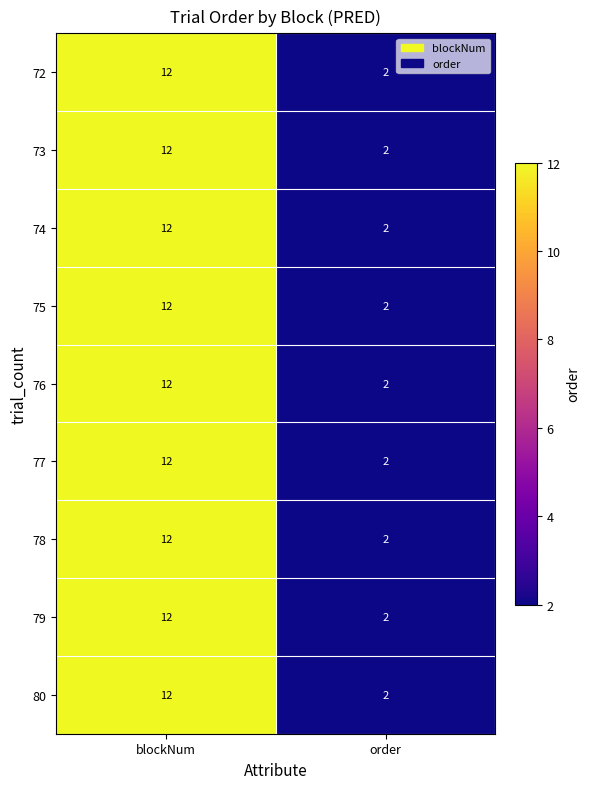

Reading left to right, extract all data points from this chart.

72: blockNum=12	order=2
73: blockNum=12	order=2
74: blockNum=12	order=2
75: blockNum=12	order=2
76: blockNum=12	order=2
77: blockNum=12	order=2
78: blockNum=12	order=2
79: blockNum=12	order=2
80: blockNum=12	order=2